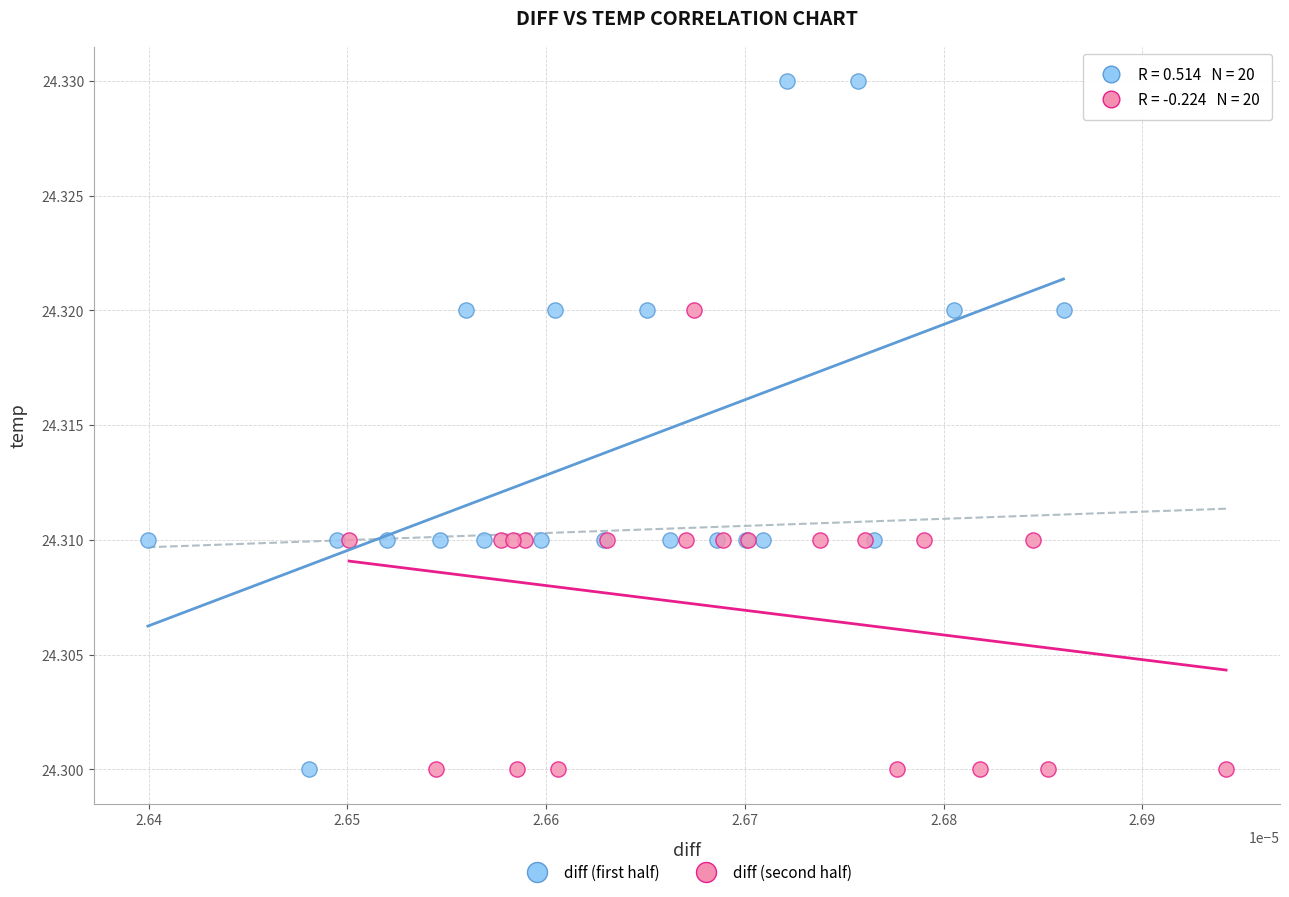

Which series has the widest spread of Y values?

diff (first half)